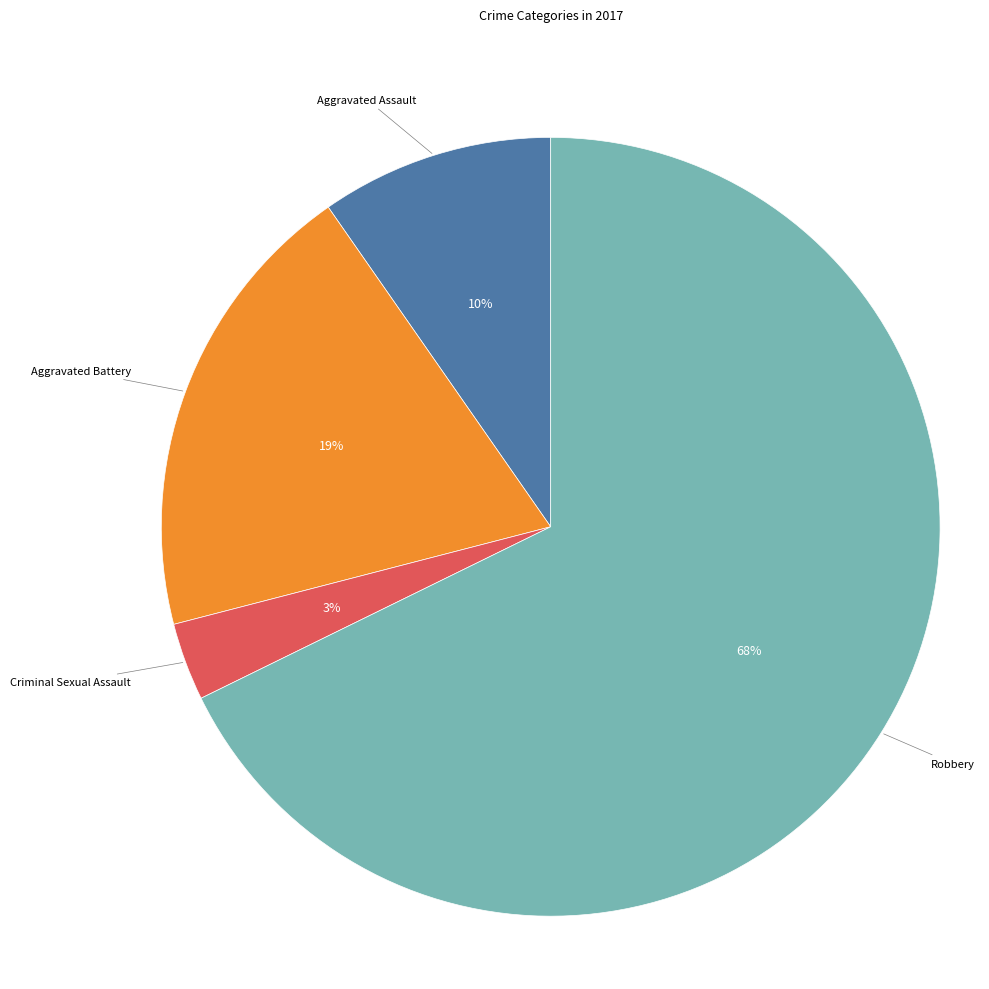

Does any single category account for the majority?

Yes